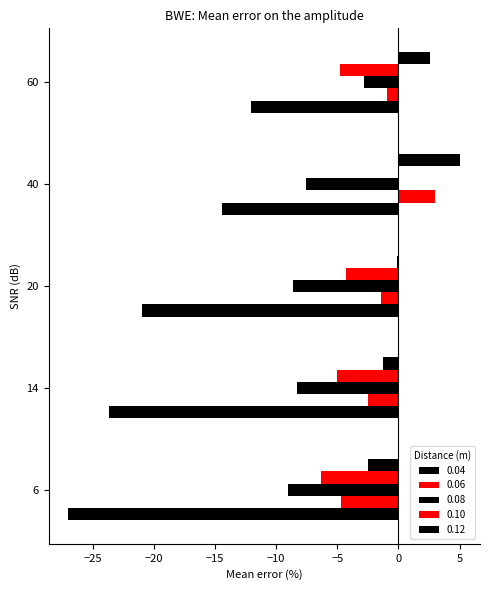

How many distinct data groups are displayed?

5